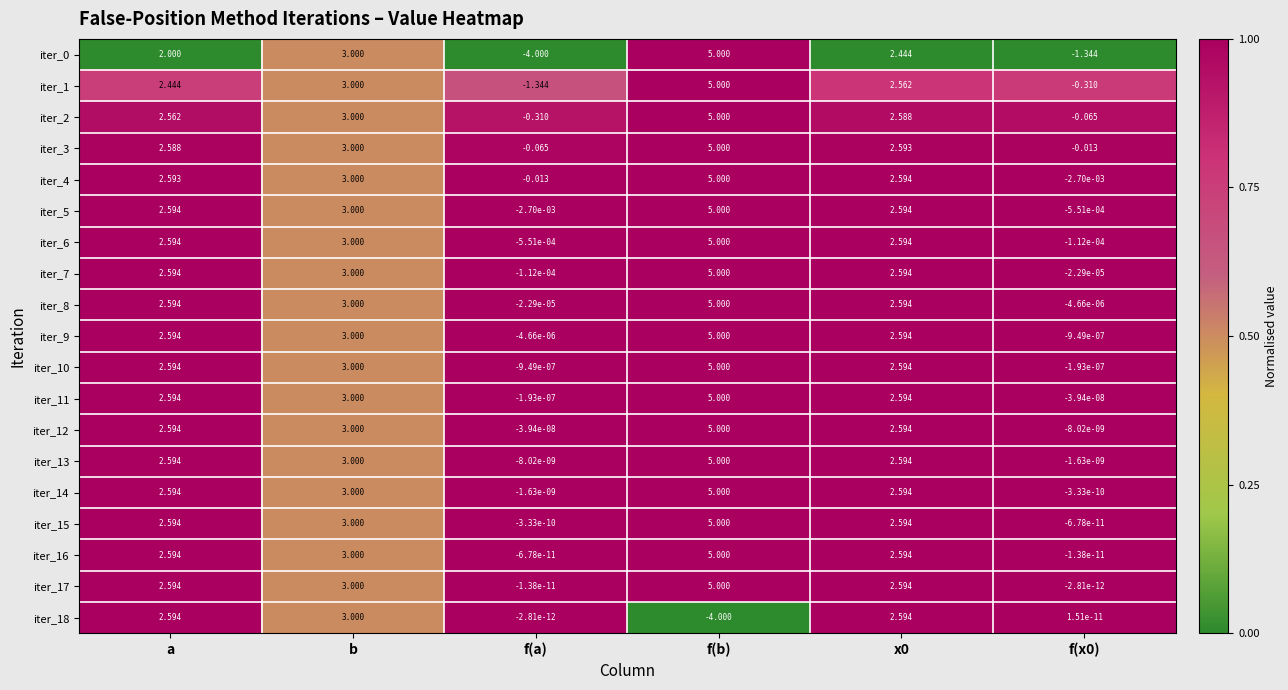

Where does the iter_16 series first go above 2?

a